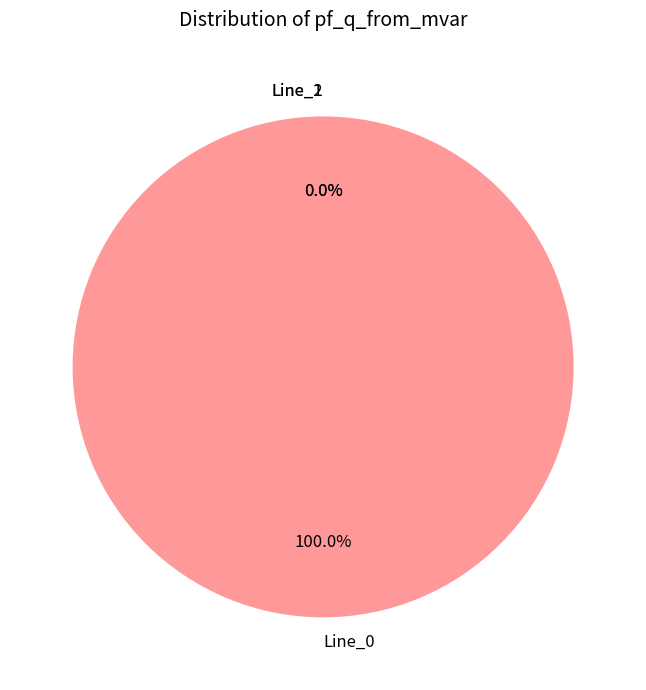

What is the largest slice in the pie chart?

Line_0